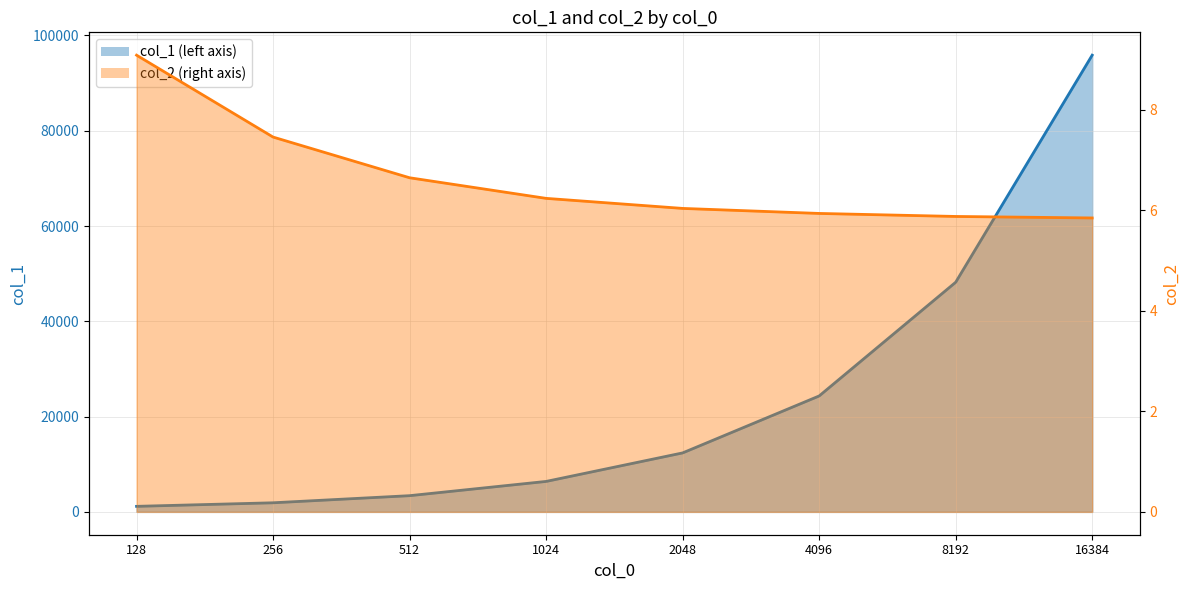

List the series in order of their peak value, lowest first.

col_2, col_1